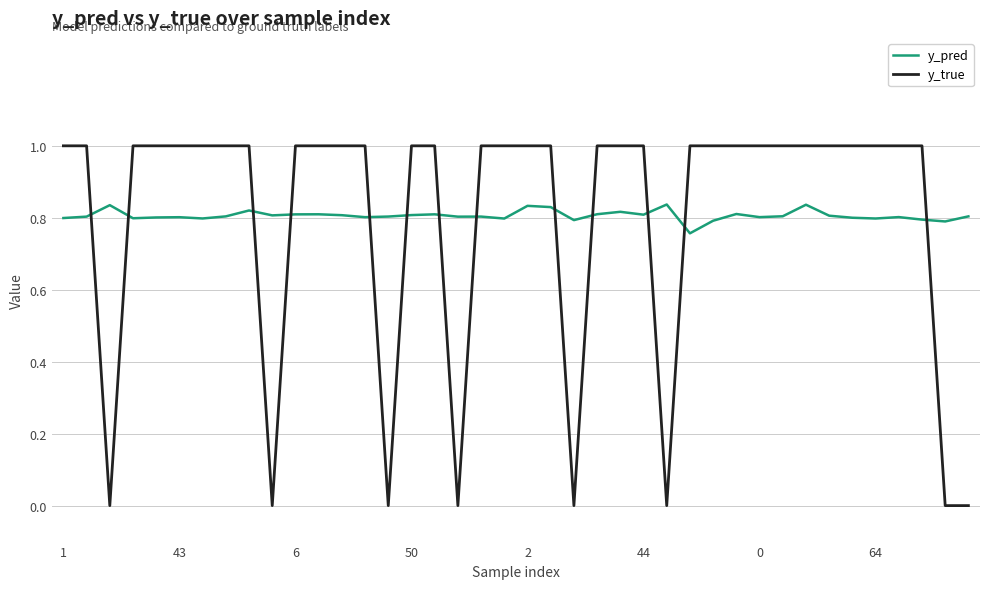

What is the difference between the maximum and minimum values in the y_true series?

1.0